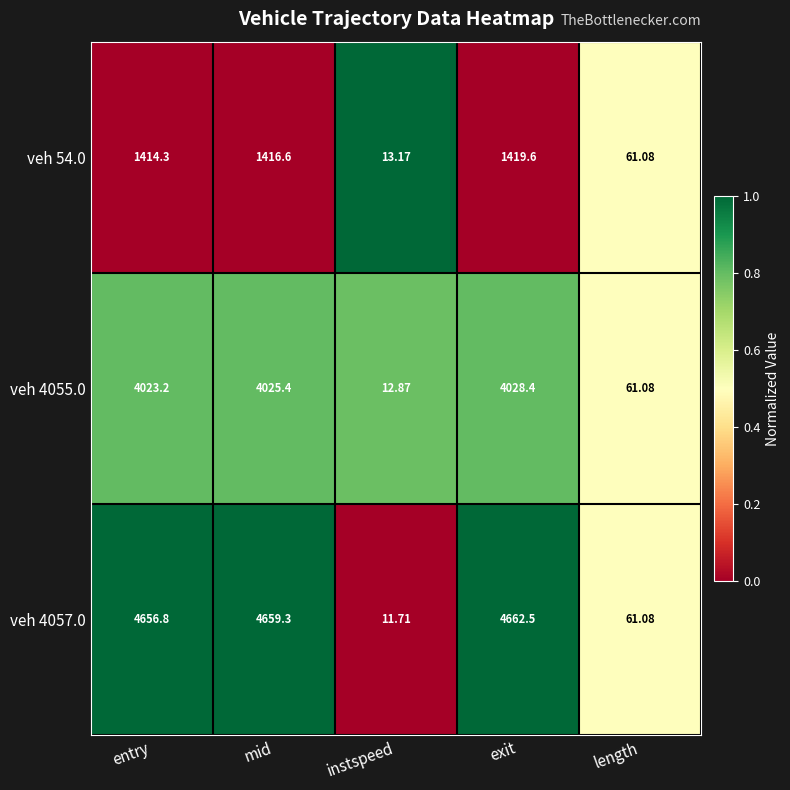

List the labels in order of veh 4055.0 value, largest first.

exit, mid, entry, length, instspeed